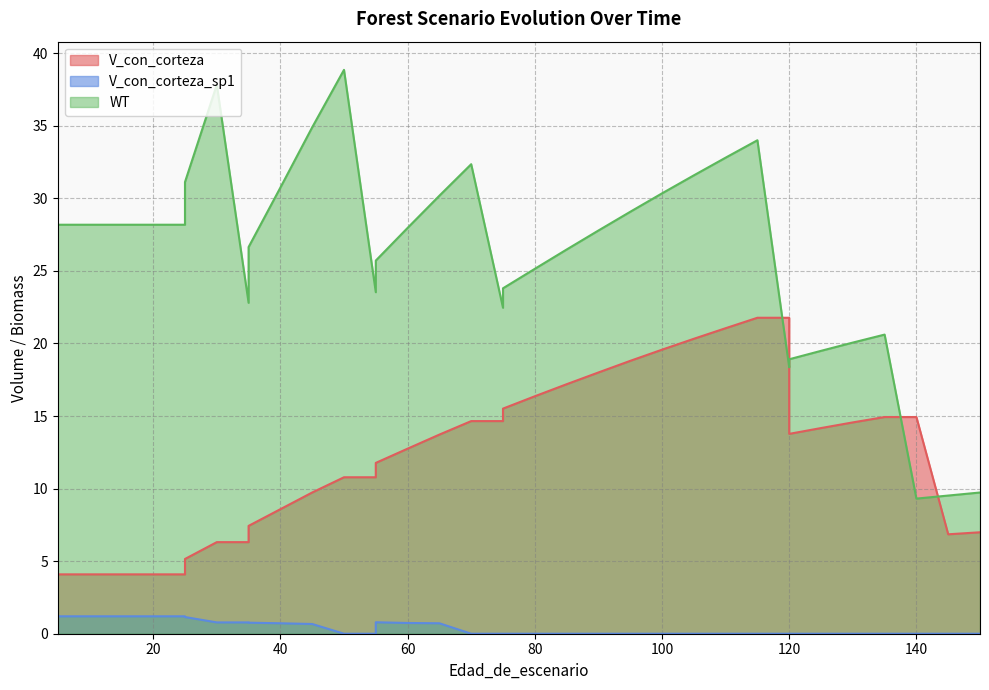

True or false: V_con_corteza has more than 2 points higher than both neighbors.

False